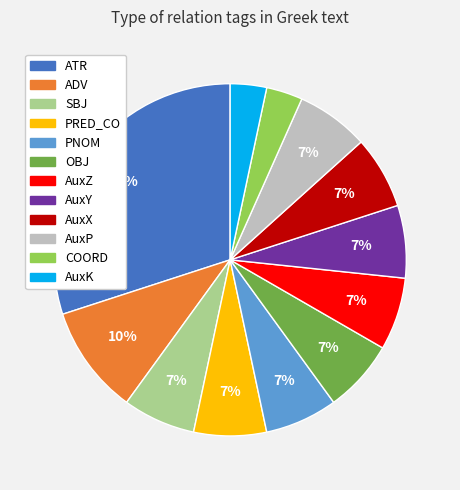

To the nearest percent, what is the average slice percentage?

8%